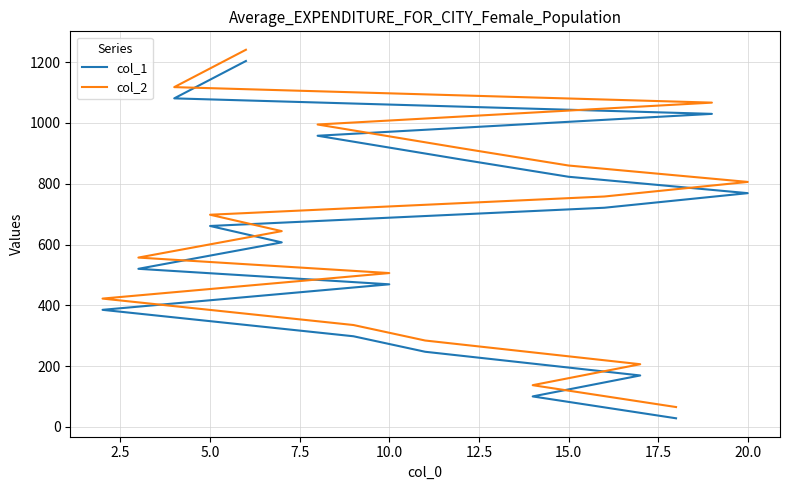

True or false: col_2 and col_1 cross at least once.

False